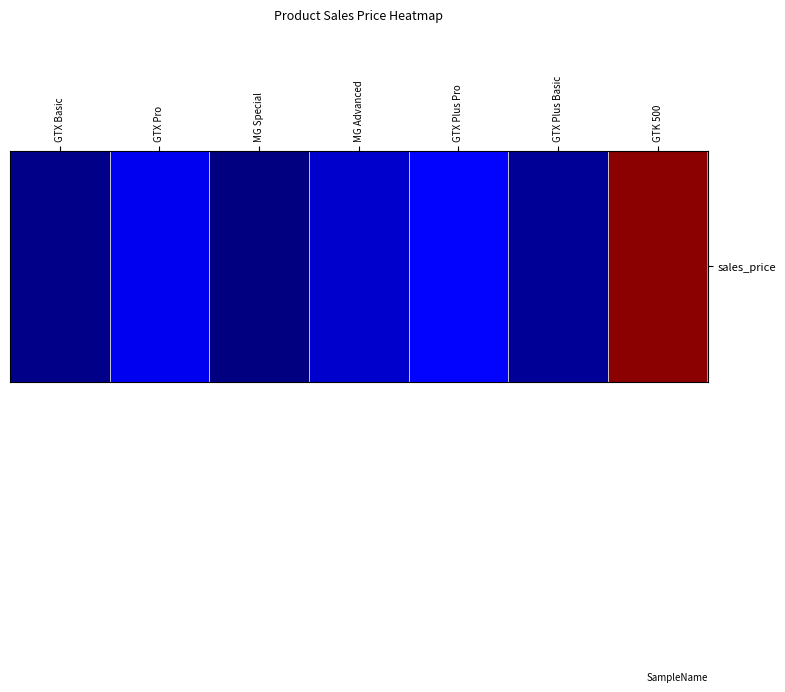

How many data points are less than 3393?

3